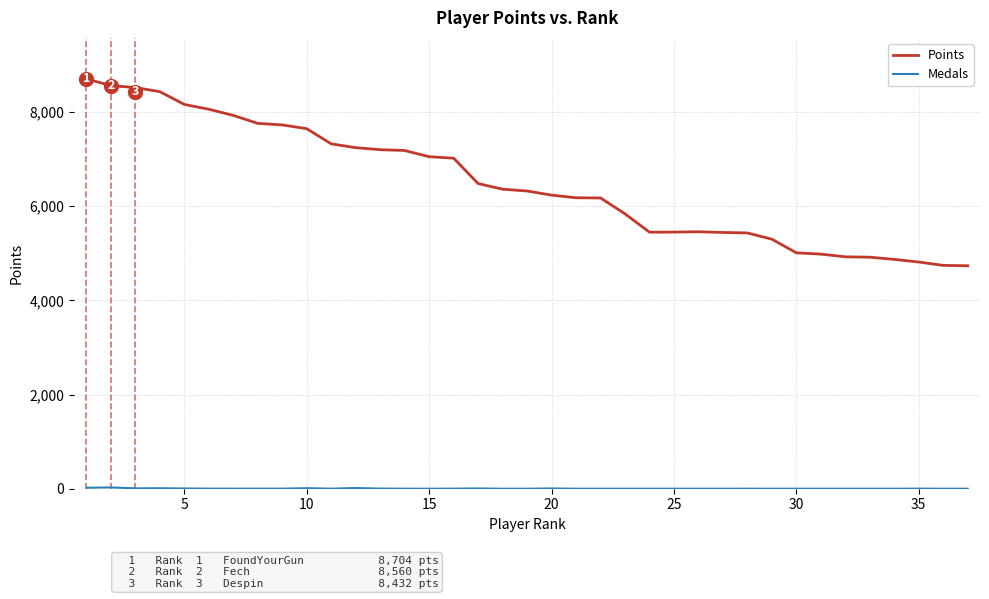

Which series has the largest range (max minus min)?

Points